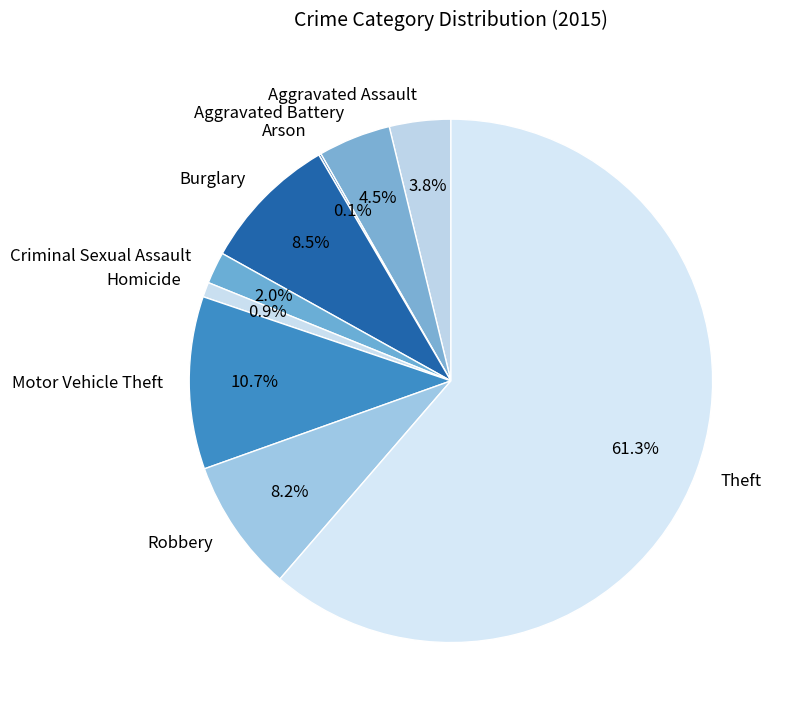

Which category accounts for the majority?

Theft